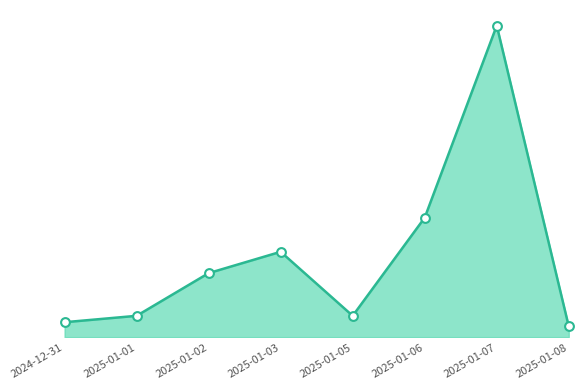

At which category is the sum across all series the highest?

2025-01-07